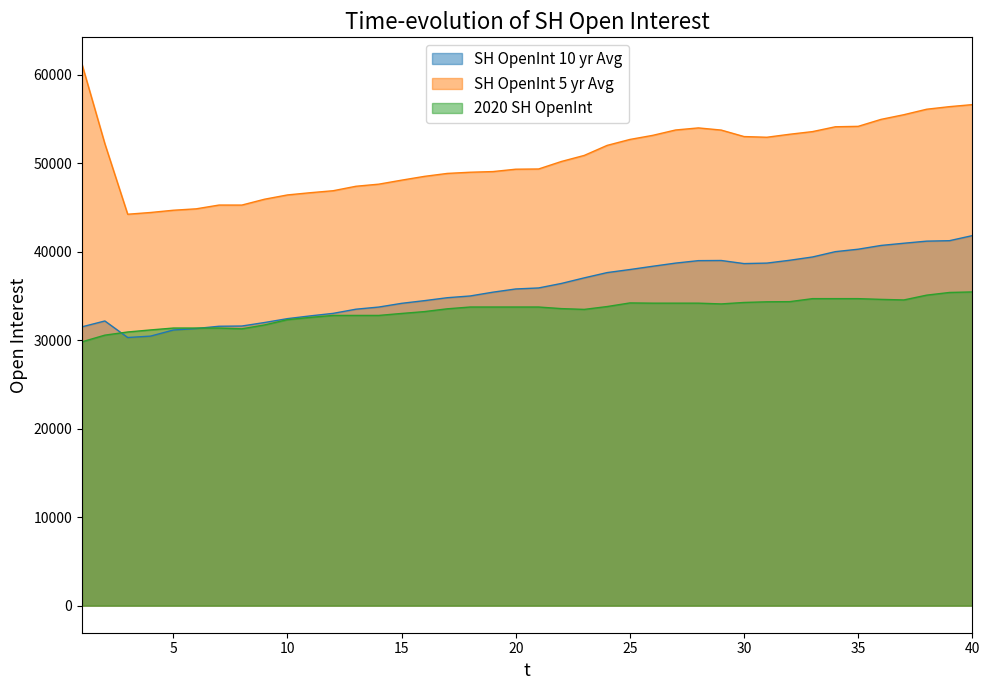

At 6, list the series in order from largest to smallest.

SH OpenInt 5 yr Avg, 2020 SH OpenInt, SH OpenInt 10 yr Avg